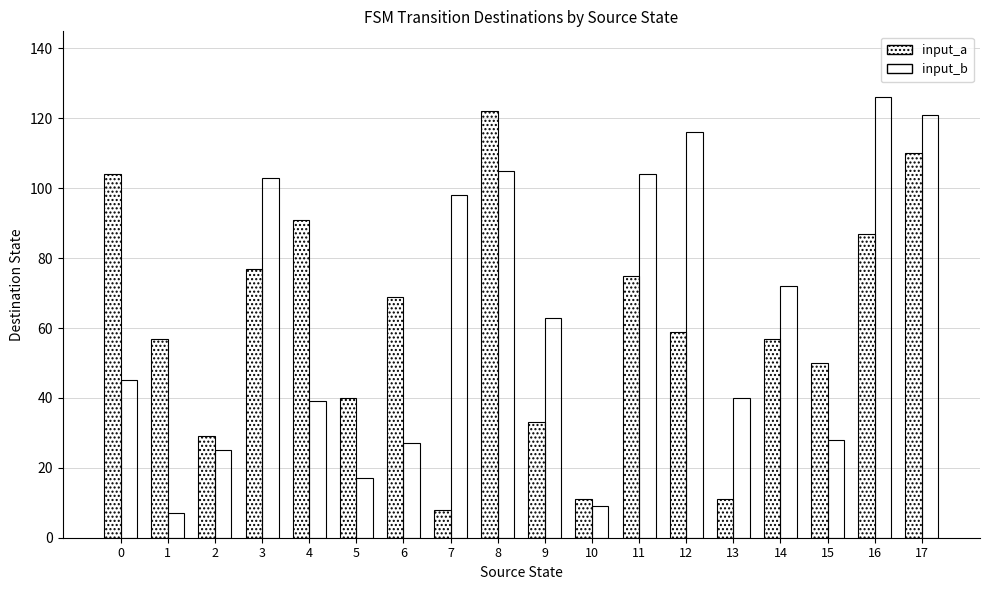

What is the difference between the maximum and minimum values in the input_b series?

119